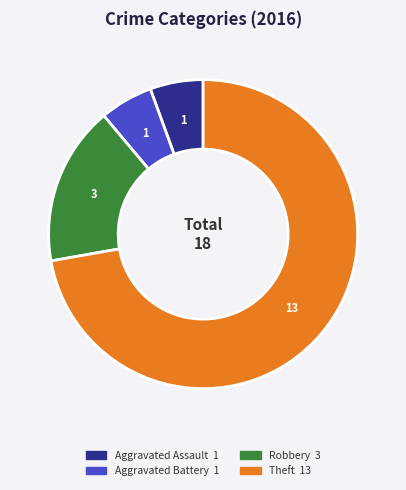

Does any single category account for the majority?

Yes